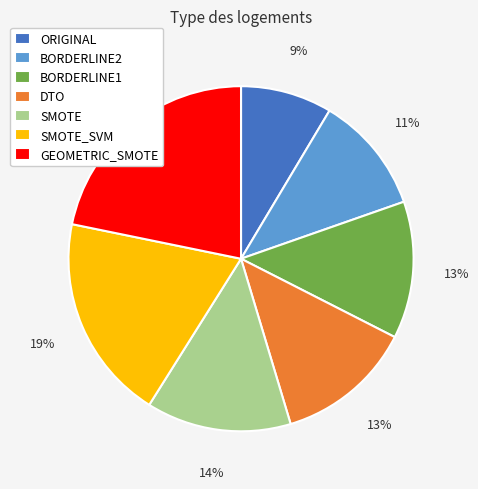

What is the ratio of the value at GEOMETRIC_SMOTE to the value at BORDERLINE1?

1.7